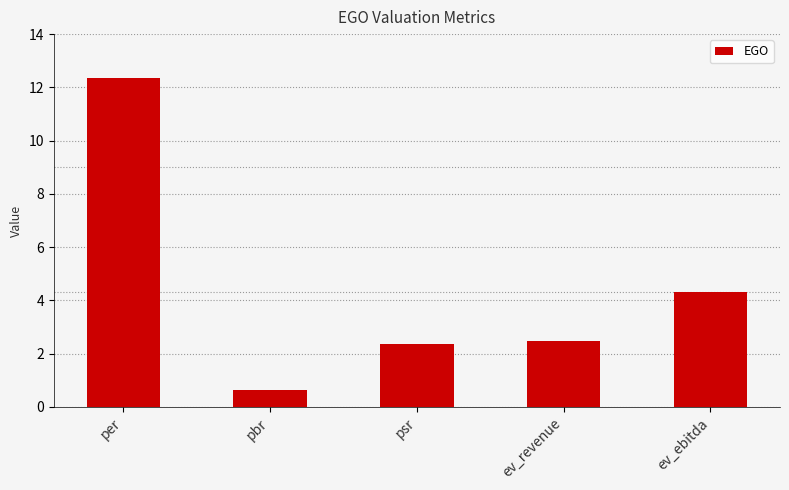

The value at psr is 2.4. True or false?

True